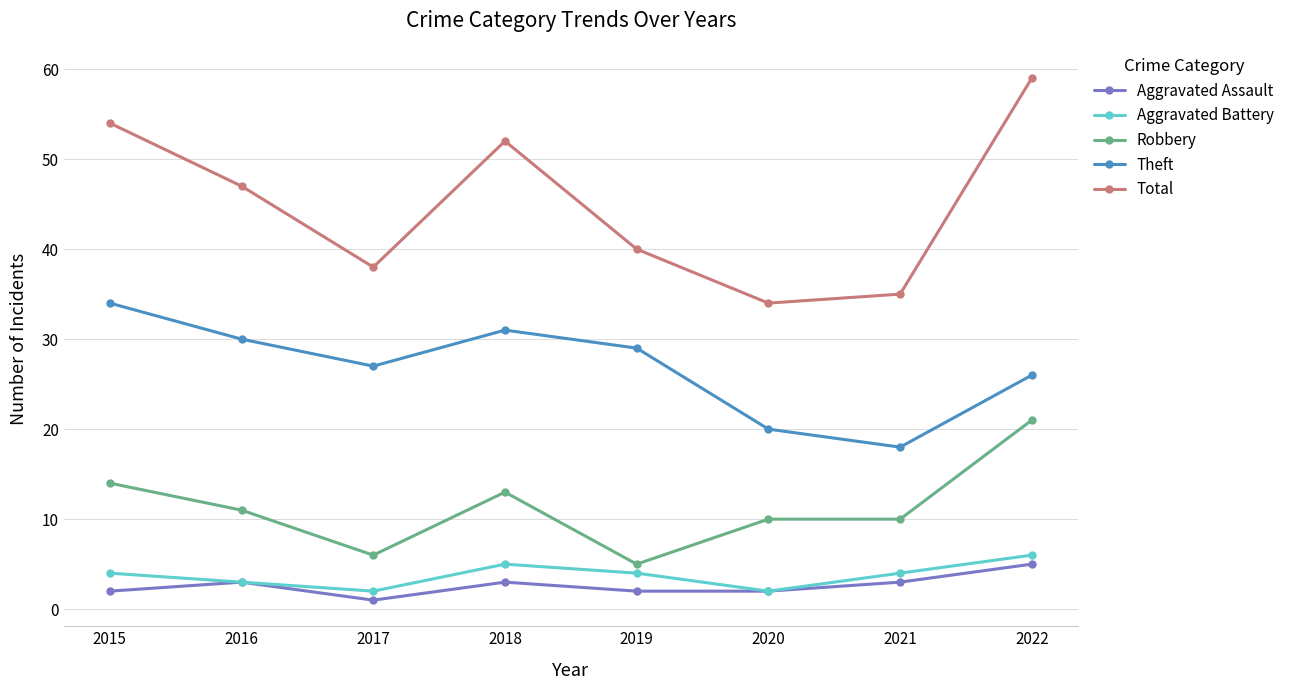

Does the chart display data point markers on the line(s)?

Yes